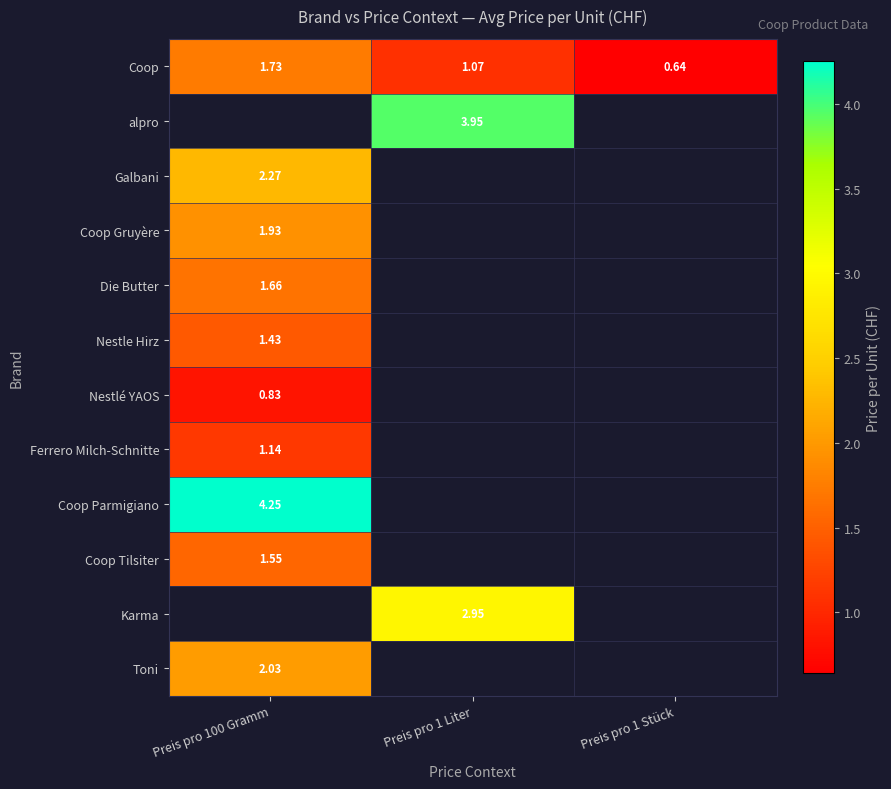

Is the value of Coop Tilsiter at Preis pro 100 Gramm greater than the value of Coop at Preis pro 100 Gramm?

No